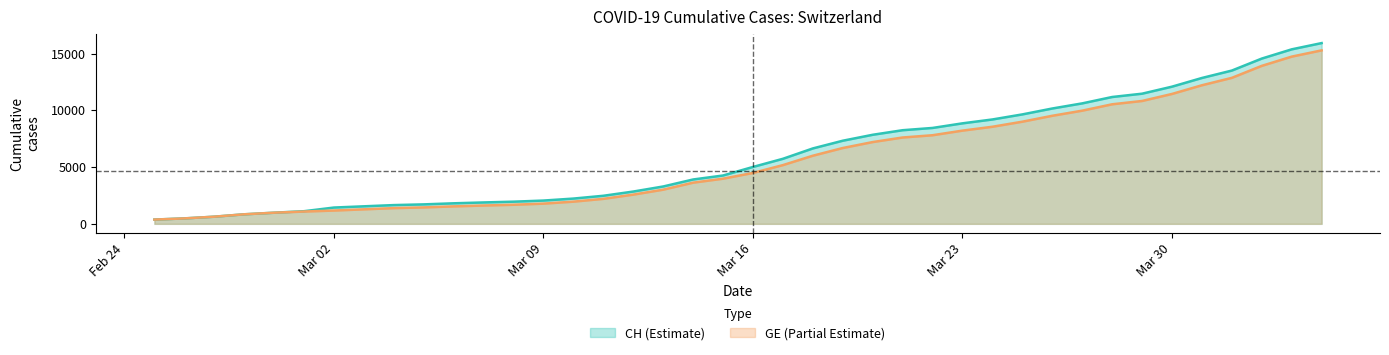

Which series has the widest spread of values?

CH (Estimate)